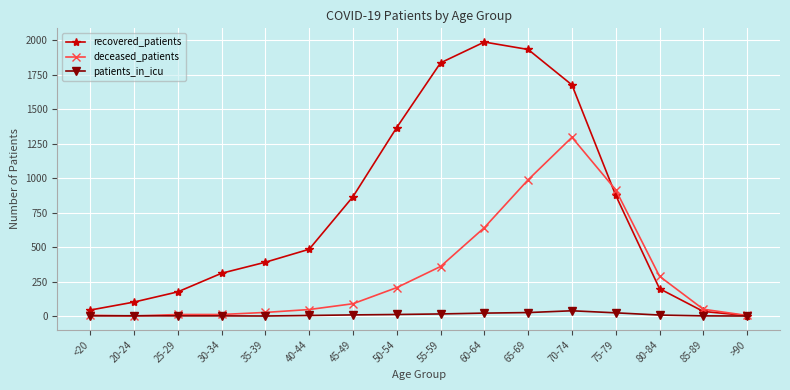

Rank the series at 70-74 from lowest to highest value.

patients_in_icu, deceased_patients, recovered_patients